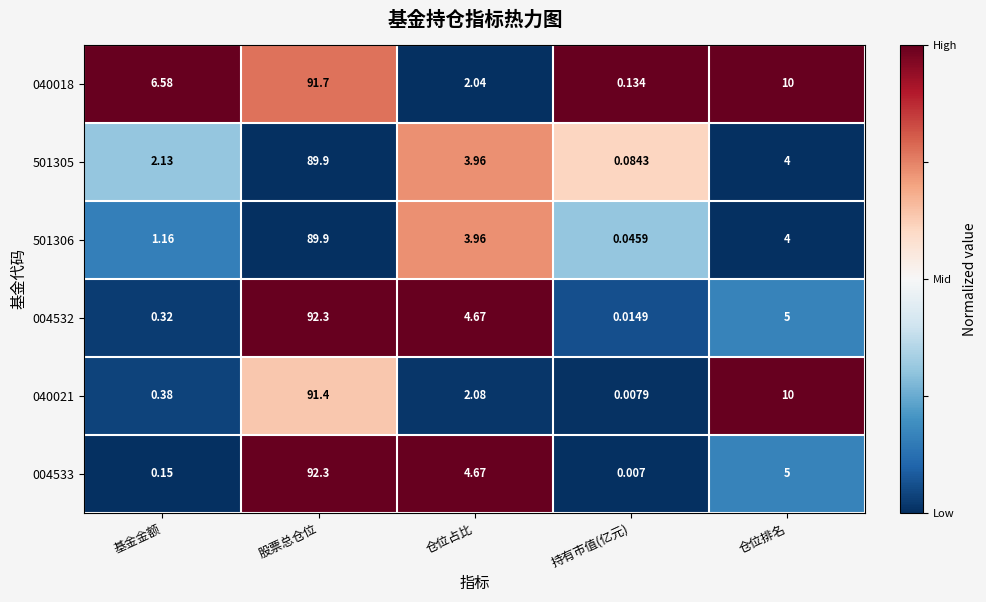

At which label is 040021 closest to 45?

仓位排名